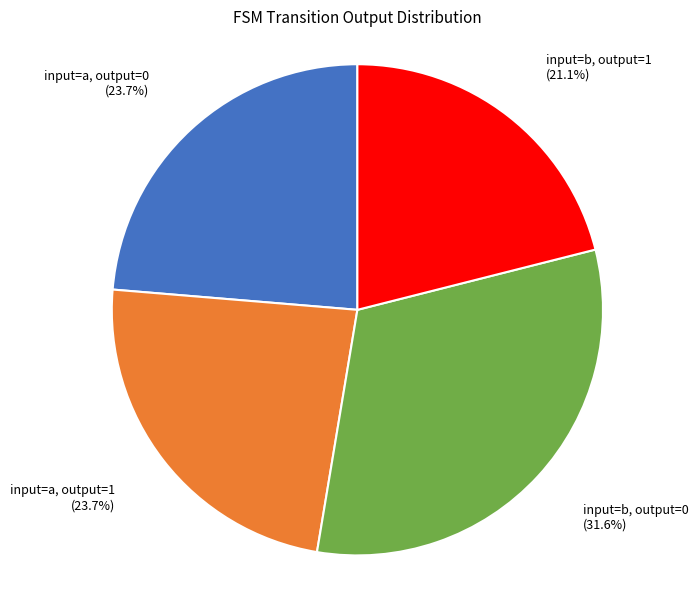

Does any single category account for the majority?

No